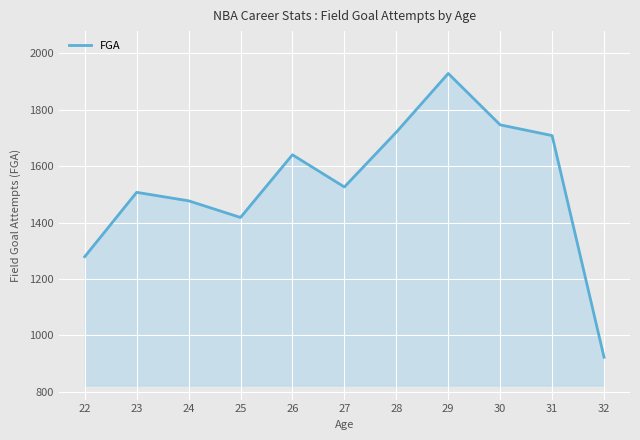

Read the value at 32, to the nearest 10.

920